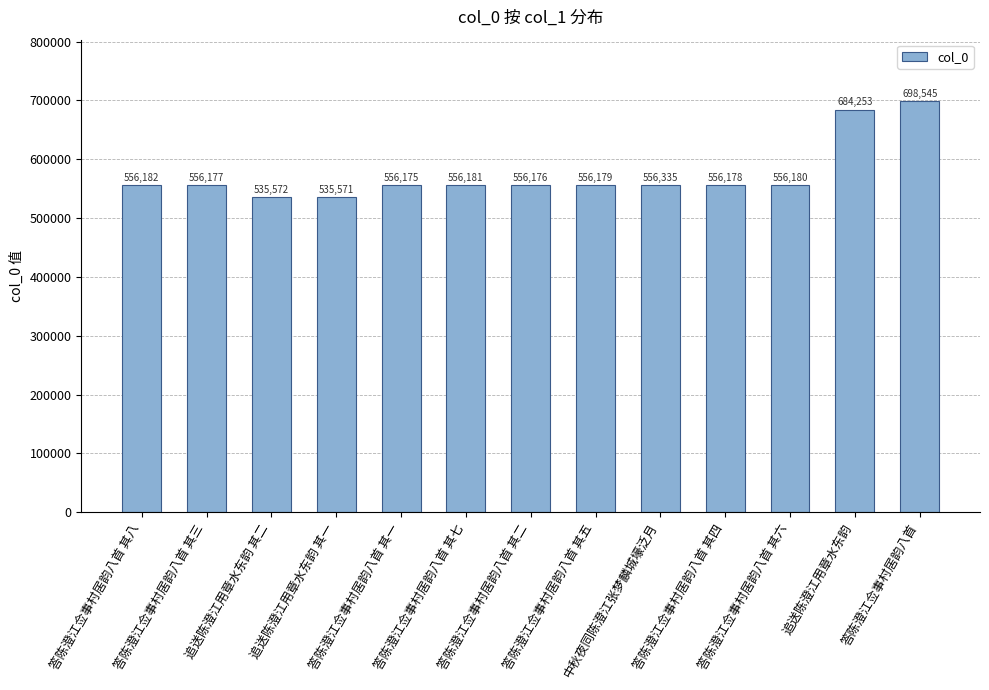

Approximately how many times larger is the value at 答陈澄江佥事村居韵八首 其六 compared to 答陈澄江佥事村居韵八首?

0.8